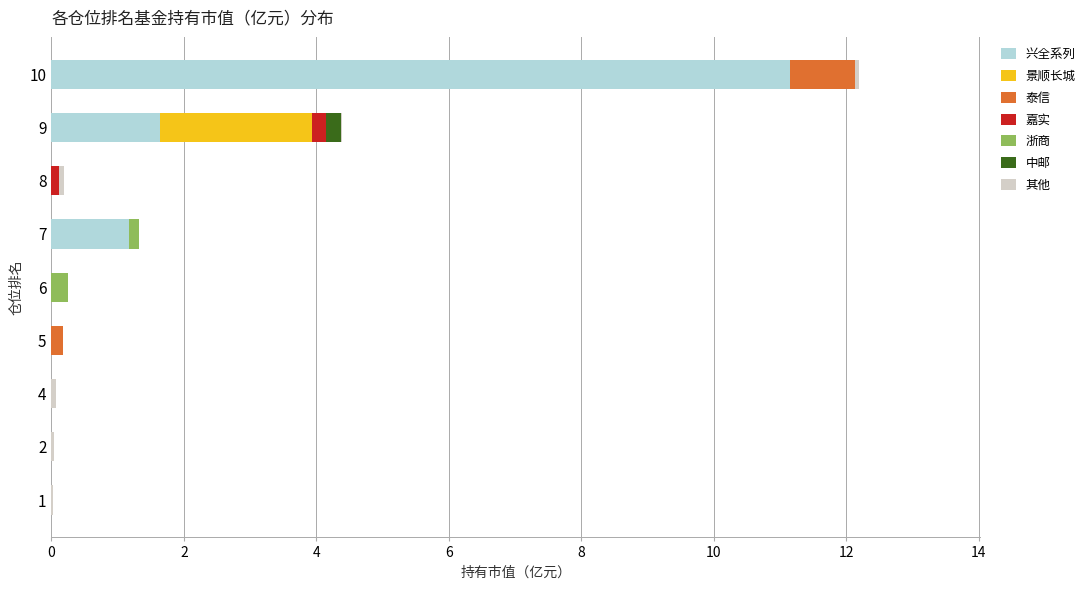

At which category is the sum across all series the highest?

10